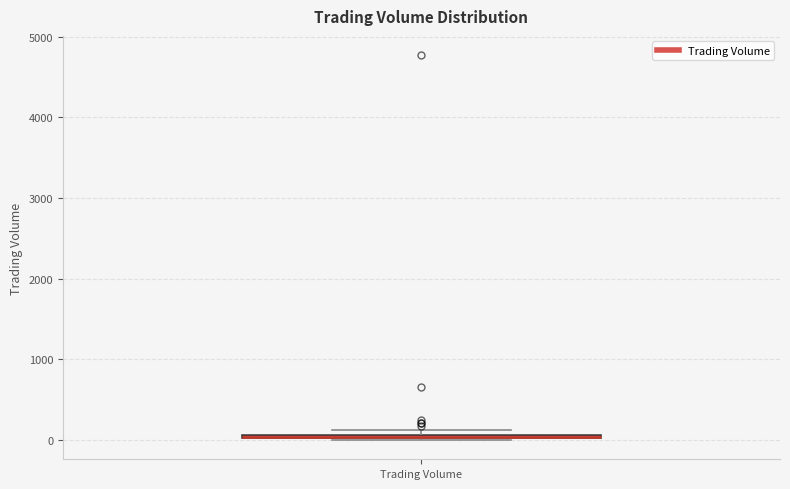

Where is the lower edge of the box for Trading Volume on the y-axis? The values are not printed on the chart, so give them approximately, as read against the axis.

0